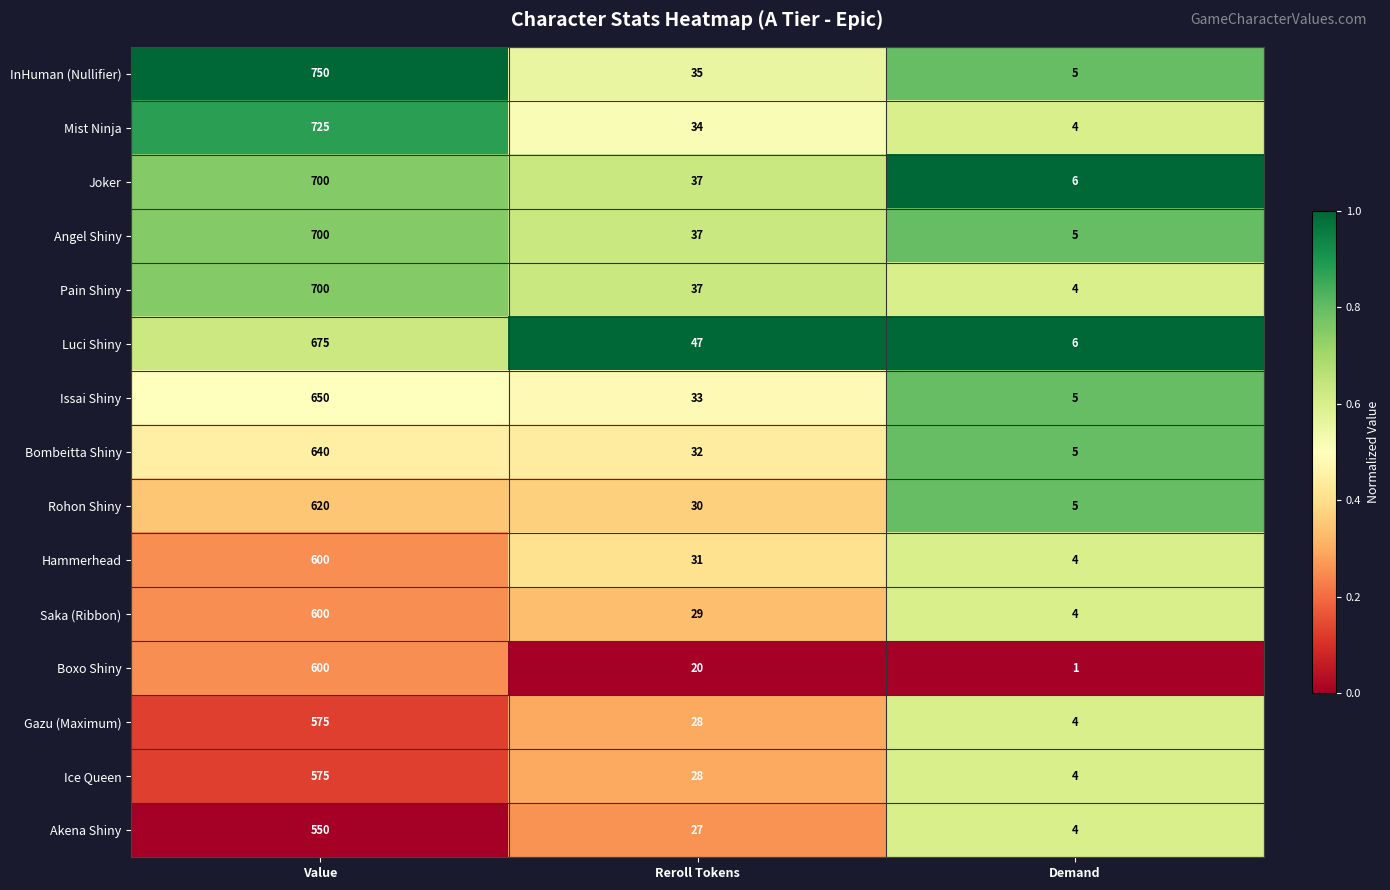

Rank the categories by Akena Shiny value from highest to lowest.

Value, Reroll Tokens, Demand